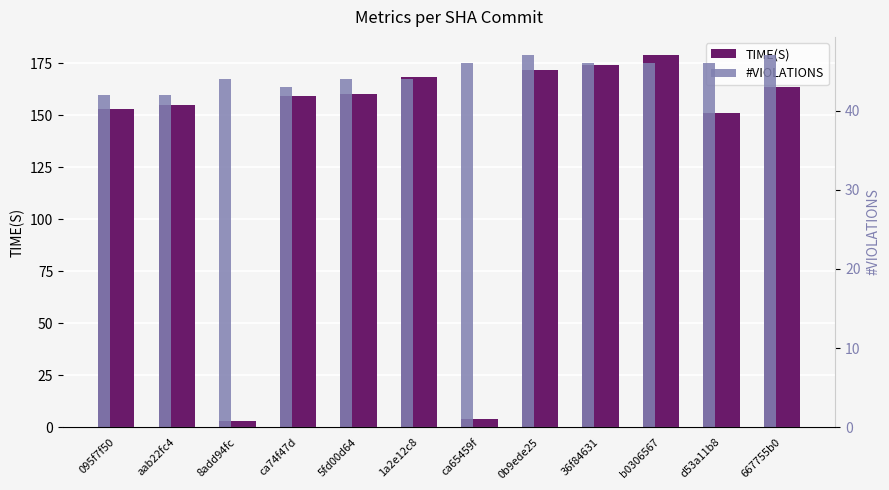

True or false: TIME(S) has a value of 269.8 at 1a2e12c8.

False